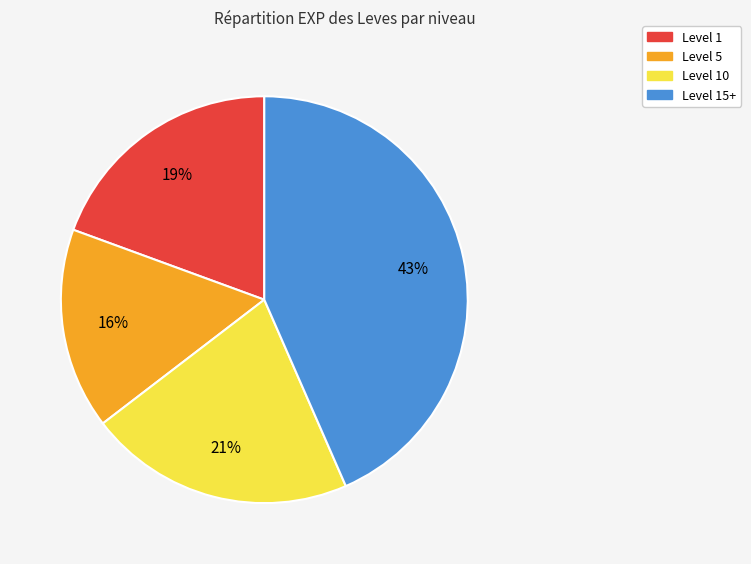

To the nearest percent, what is the difference between the largest and smallest slice percentages?

27%